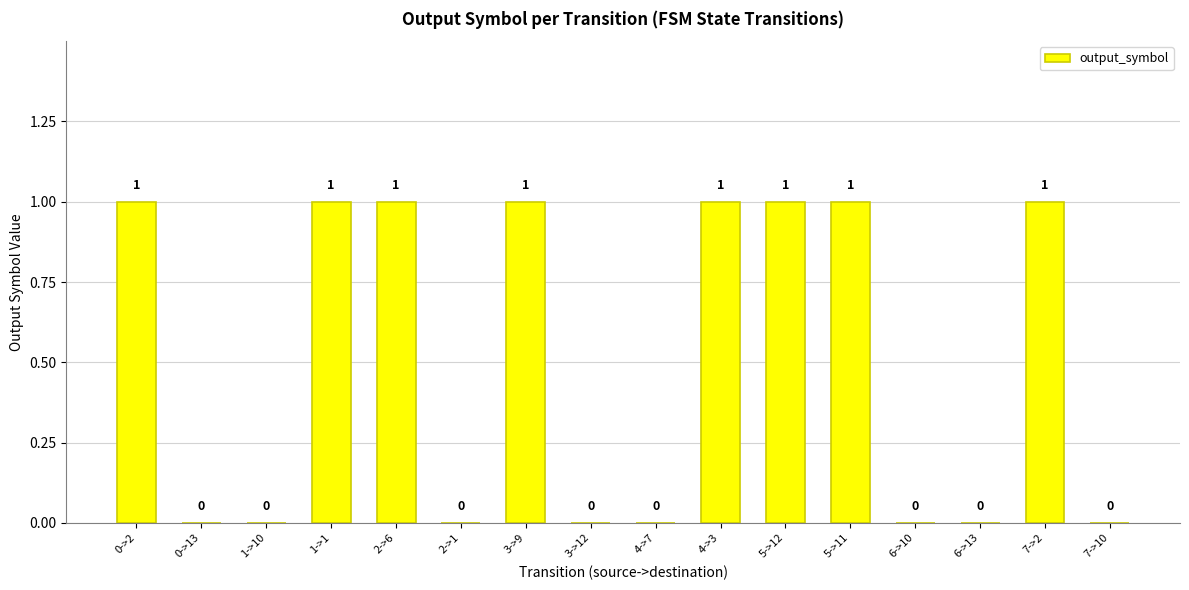

Is it true that the value at 6->13 is 0?

True